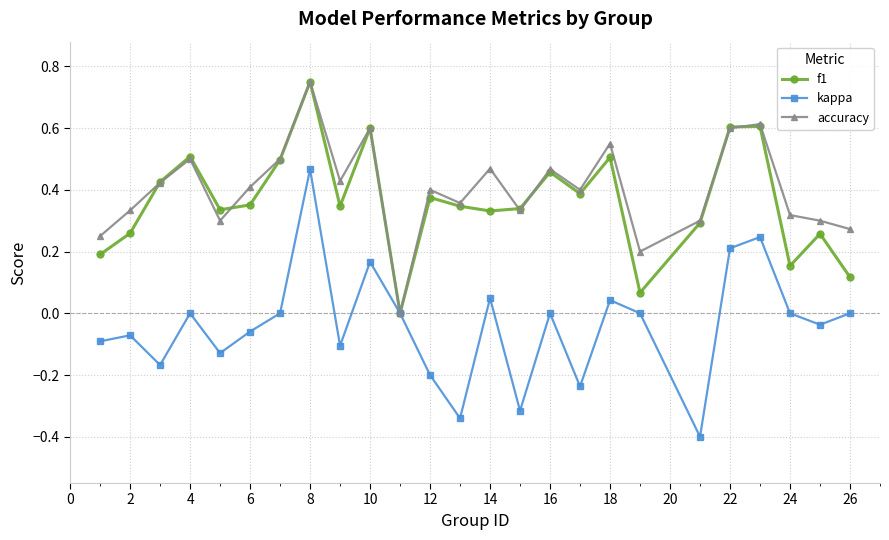

Does the chart have visible grid lines?

Yes